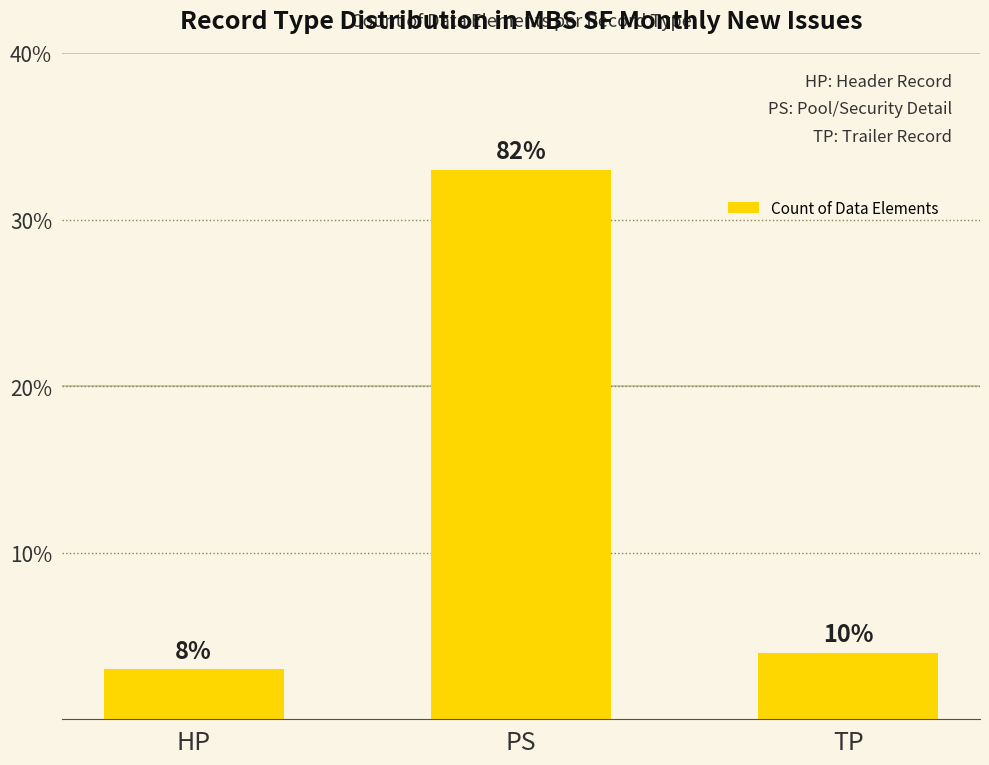

The value at TP is 6. True or false?

False